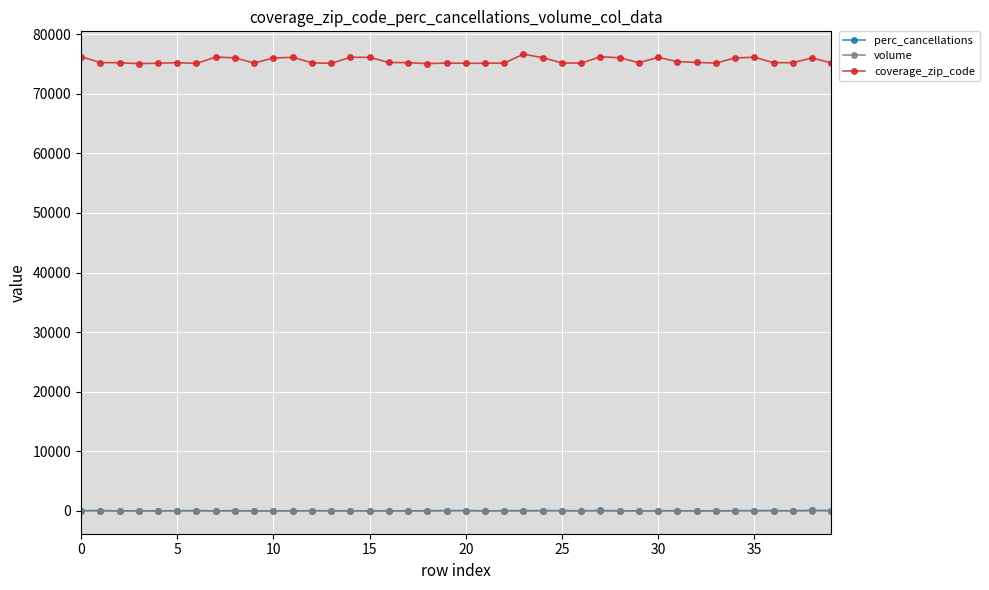

Count the number of data series in this chart.

3